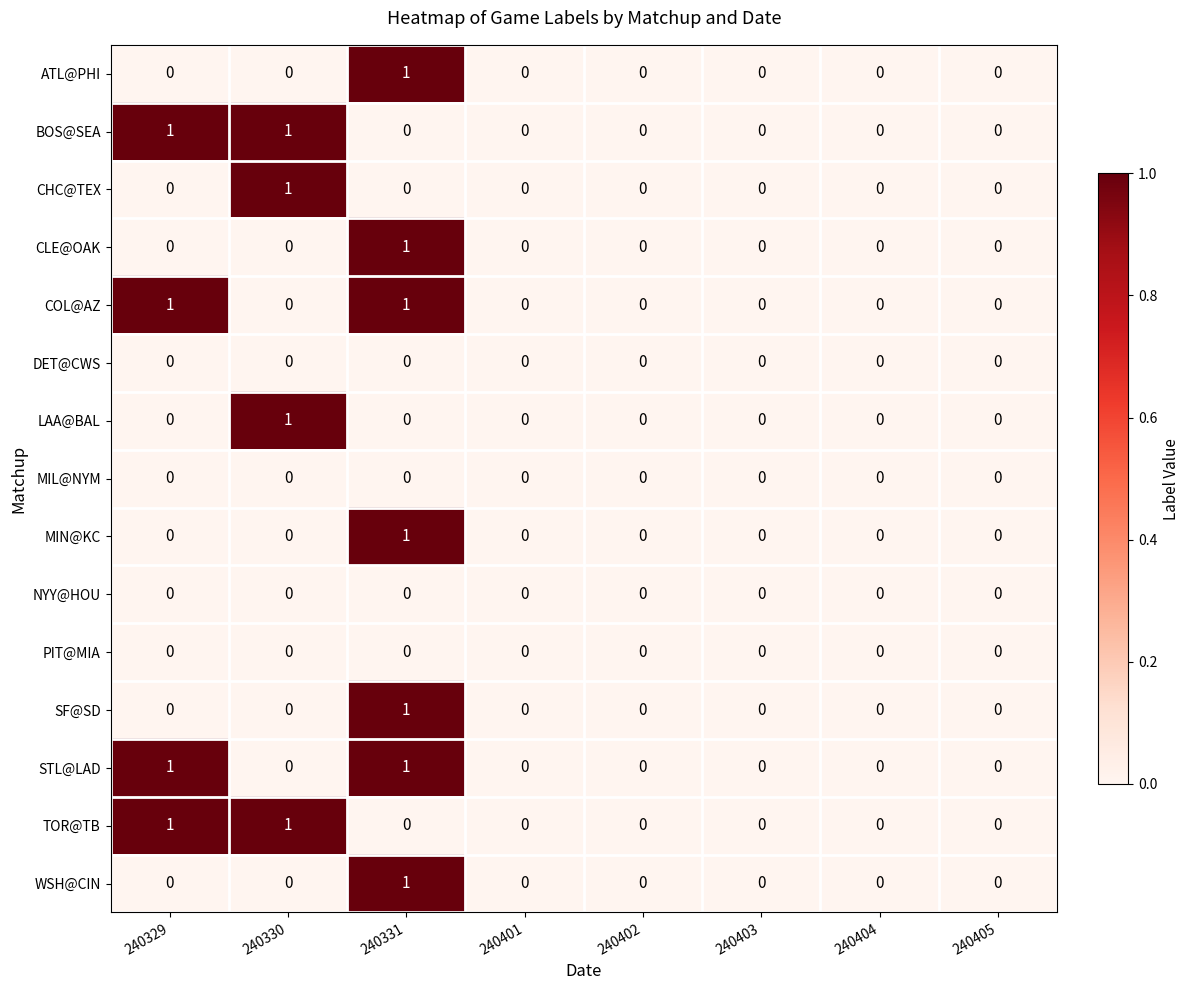

How many CHC@TEX values are between 0 and 1?

8